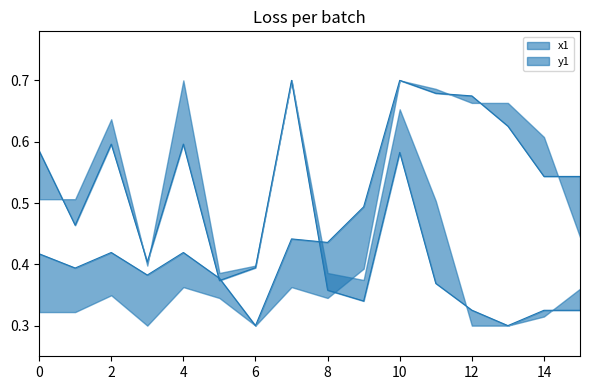

At which label does y1 reach its minimum?

6